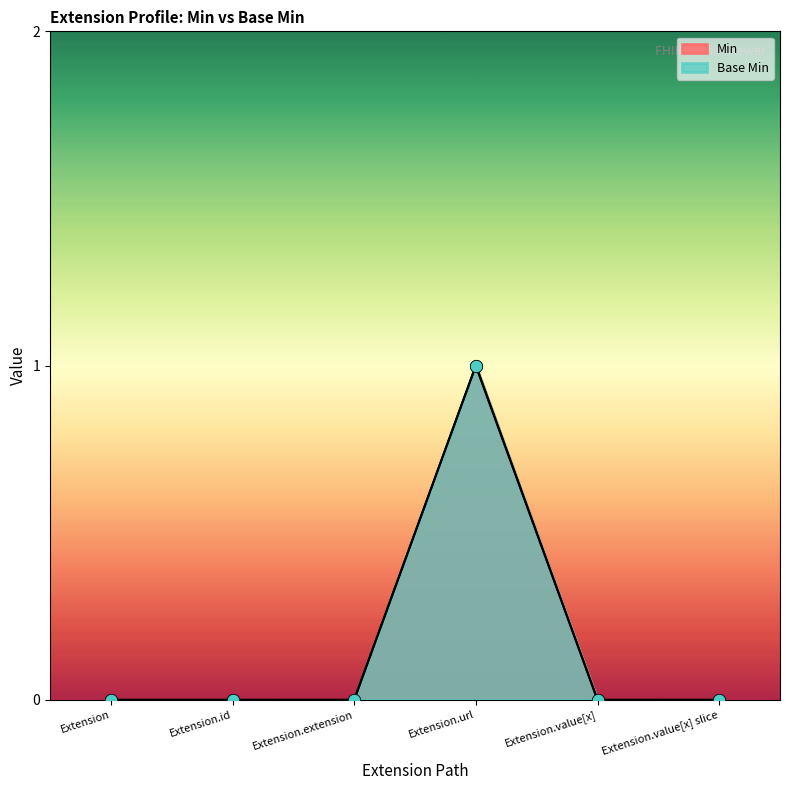

Which series has the largest Y range (max minus min)?

Base Min